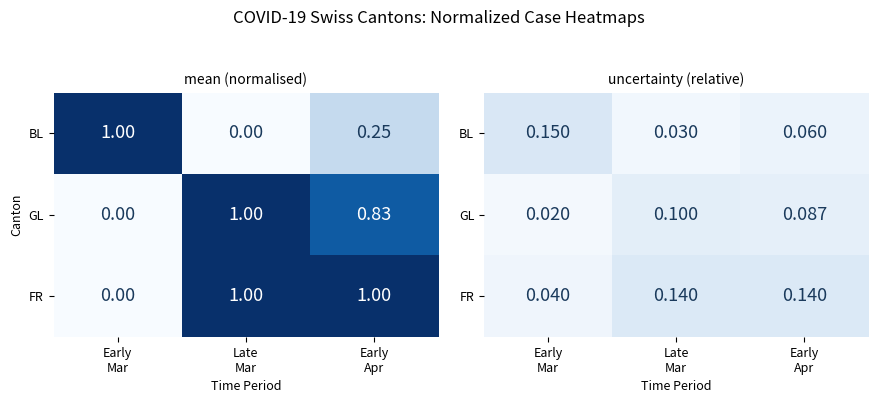

How many categories are shown in the chart?

3